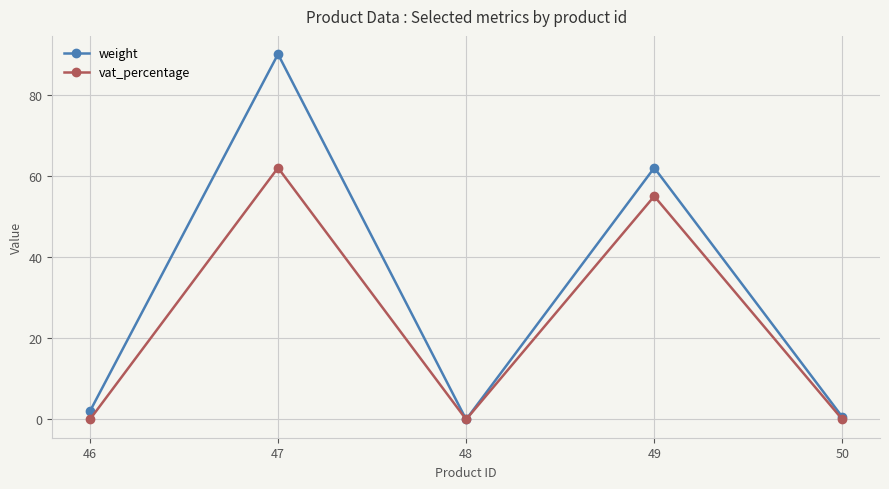

Where is weight nearest to the value 45?

49